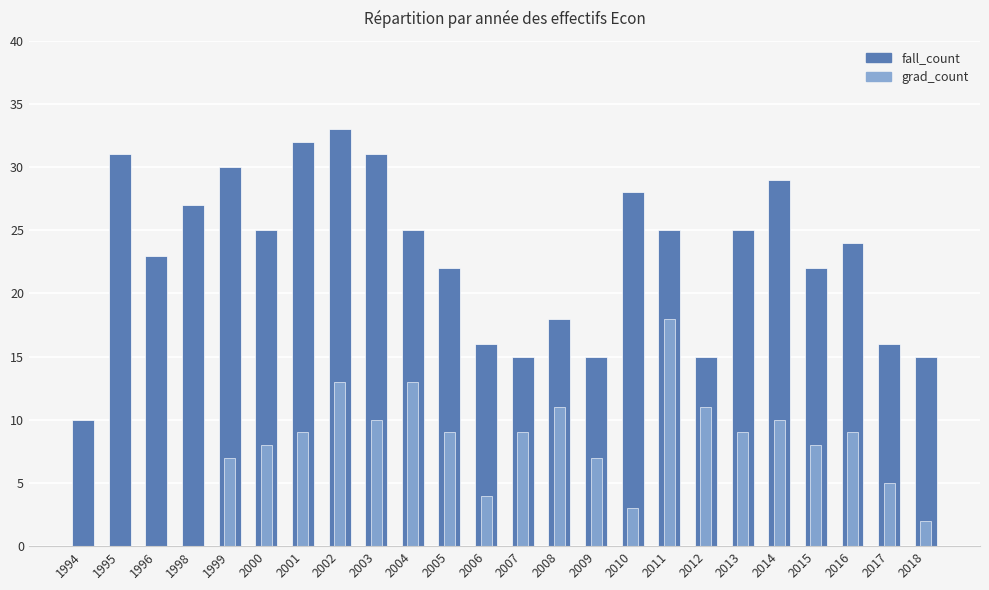

What is the total value across all series at 2016?

33